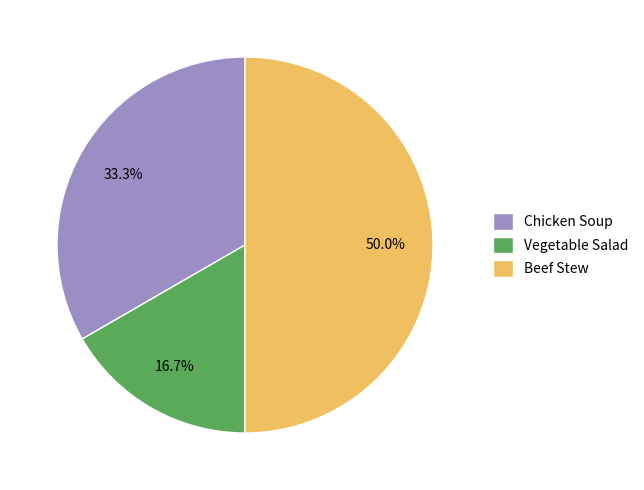

How many slices are in this pie chart?

3